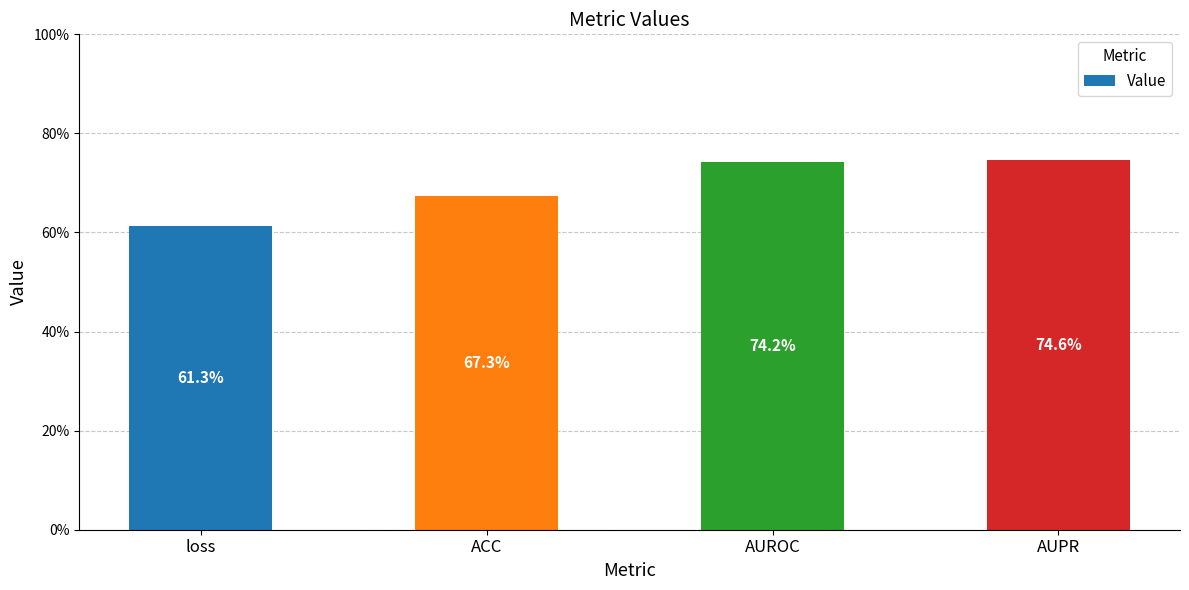

Are the bars horizontal?

No